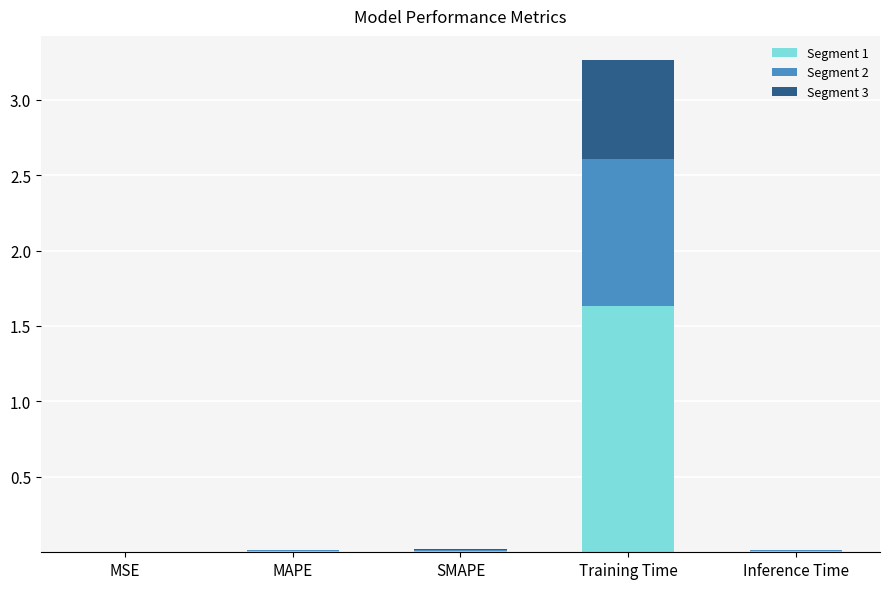

At which category is the sum across all series the highest?

Training Time